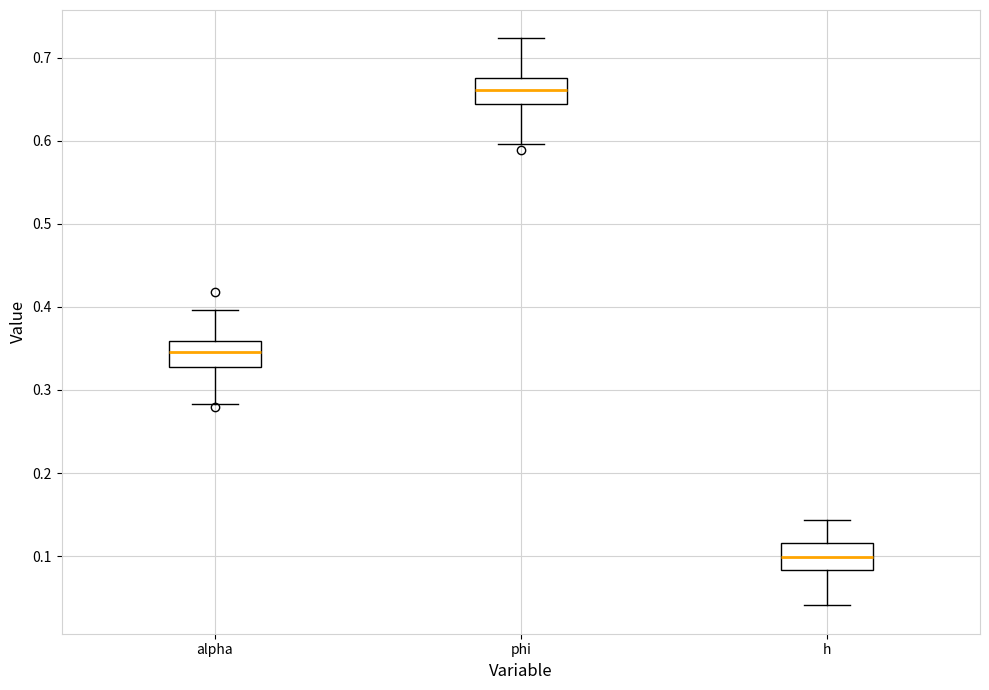

Reading left to right, transcribe this box plot: for each box, give where its median line is, the range the box spans, and where its two whiskers end, as read against the y-axis. The values are not printed on the chart, so give them approximately, as read against the axis.

alpha: median 0.35, box 0.33 to 0.36, whiskers 0.28 to 0.40
phi: median 0.66, box 0.64 to 0.68, whiskers 0.60 to 0.72
h: median 0.10, box 0.08 to 0.12, whiskers 0.04 to 0.14